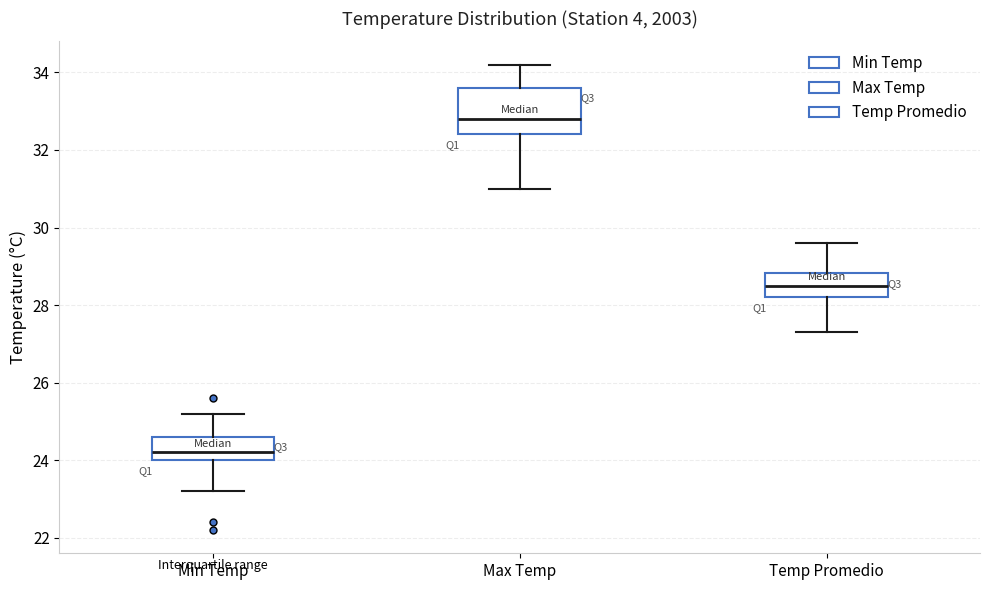

Reading left to right, transcribe this box plot: for each box, give where its median line is, the range the box spans, and where its two whiskers end, as read against the y-axis. The values are not printed on the chart, so give them approximately, as read against the axis.

Min Temp: median 24.2, box 24.0 to 24.6, whiskers 23.2 to 25.2
Max Temp: median 32.8, box 32.4 to 33.6, whiskers 31.0 to 34.2
Temp Promedio: median 28.6, box 28.2 to 28.8, whiskers 27.4 to 29.6